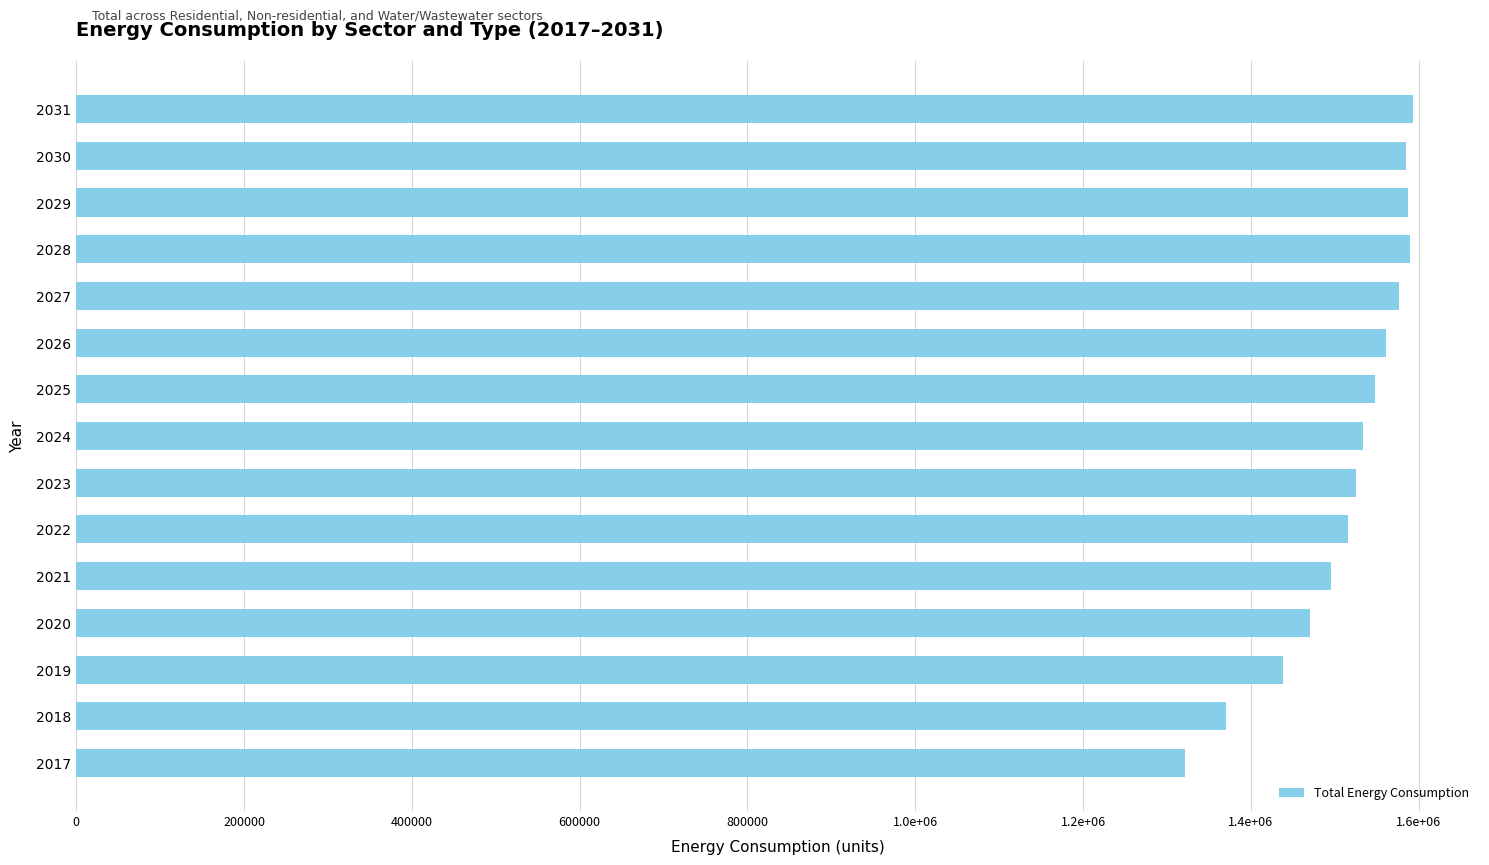

What is the smallest value displayed?

1322093.8